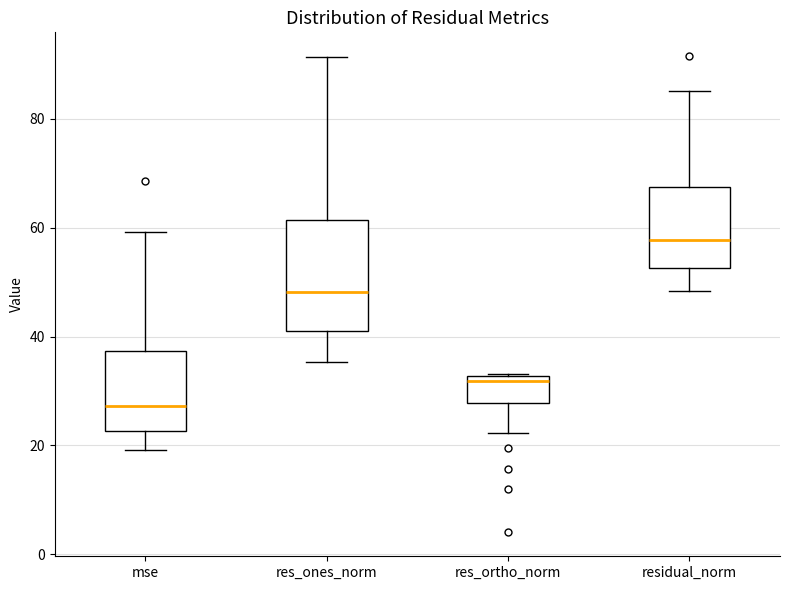

Reading left to right, read every box against the y-axis: the position of its median line, the range the box covers, and the ends of its whiskers. The values are not printed on the chart, so give them approximately, as read against the axis.

mse: median 28, box 22 to 38, whiskers 20 to 60
res_ones_norm: median 48, box 40 to 62, whiskers 36 to 92
res_ortho_norm: median 32 (just below the box's upper edge), box 28 to 32, whiskers 22 to 34
residual_norm: median 58, box 52 to 68, whiskers 48 to 86